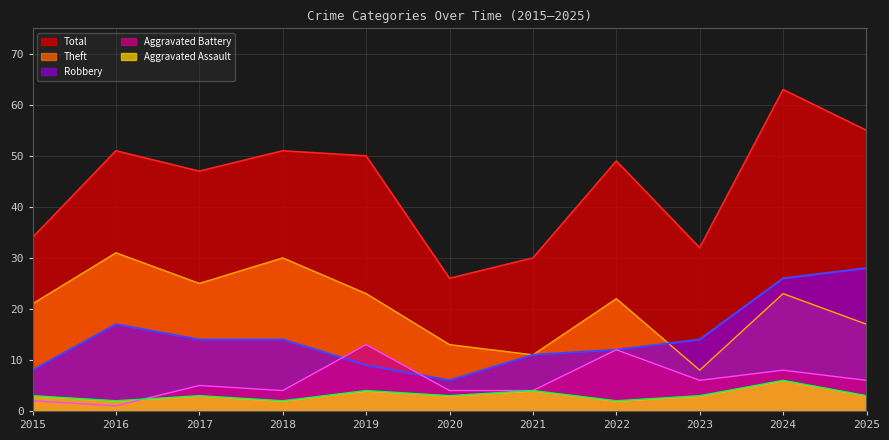

Is the value of Total at 2021 greater than the value of Aggravated Assault at 2022?

Yes